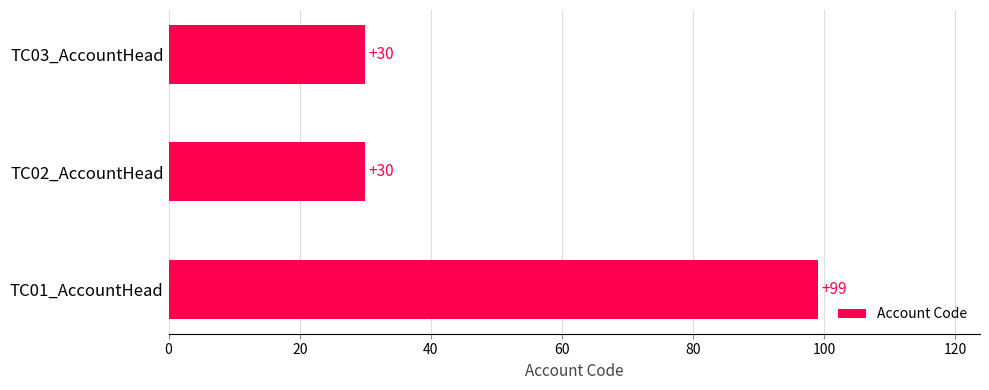

Are the bars horizontal?

Yes